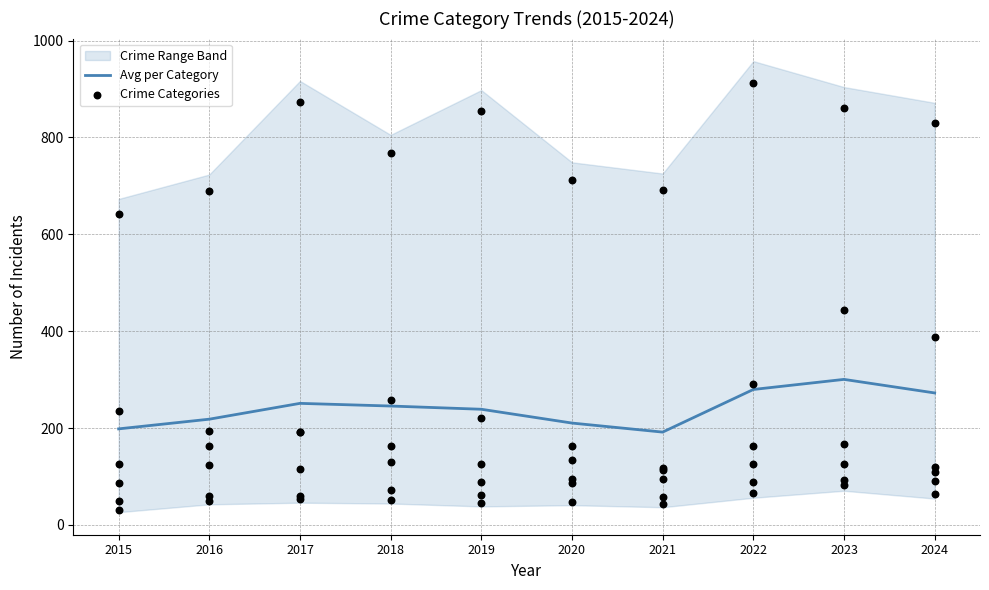

What is the total value across all series at 2019?

1396